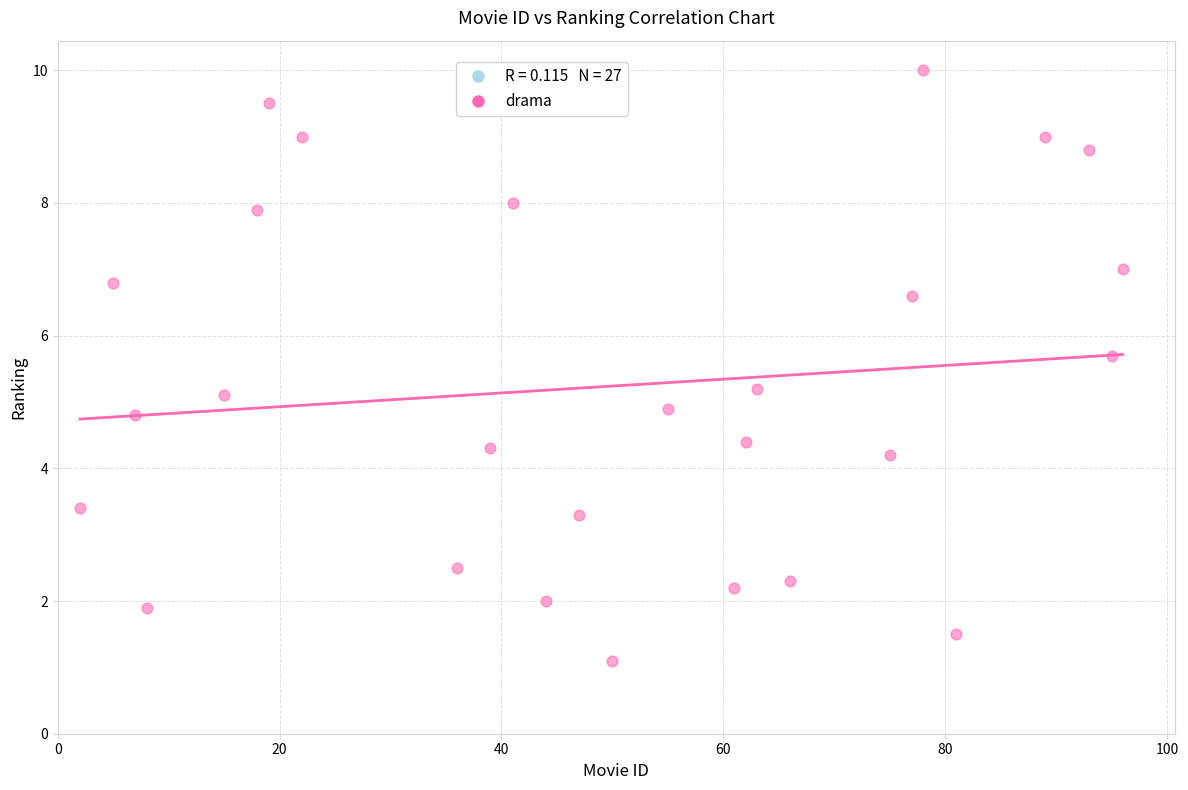

What is the range of Y values (max minus min)?

8.9